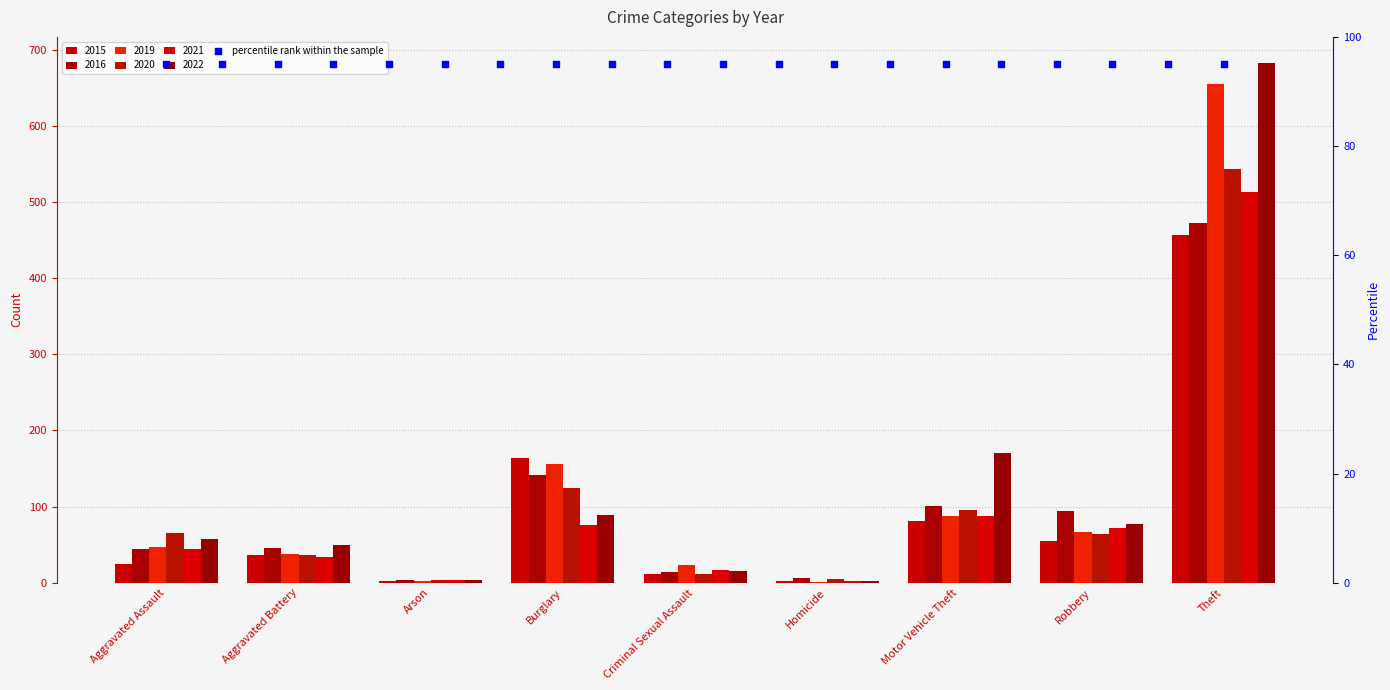

At how many categories does at least one series exceed 166?

2